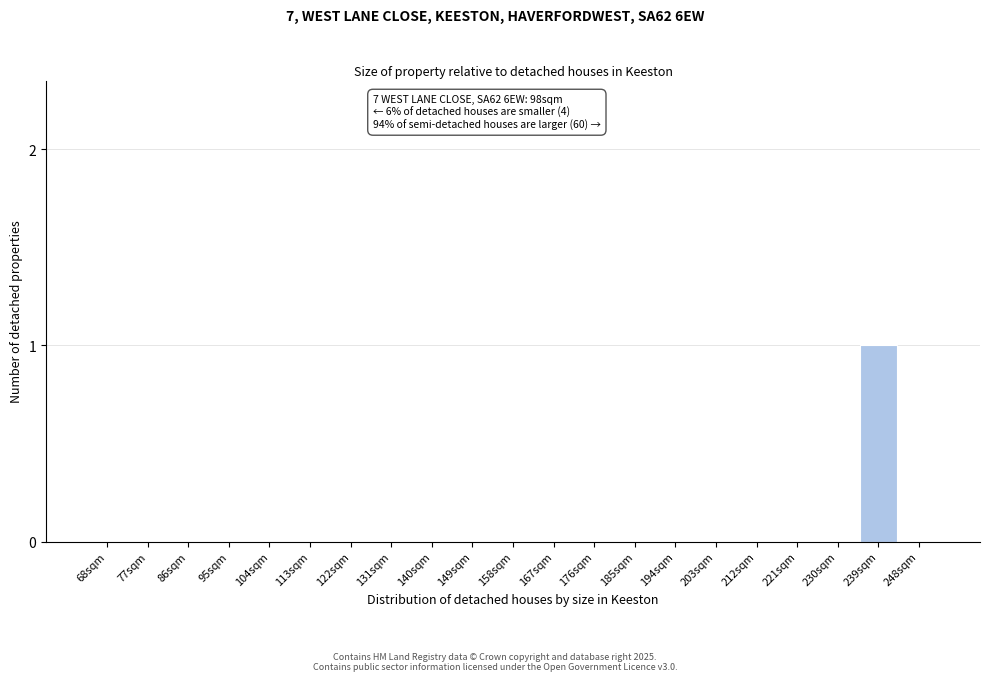

Reading right to left, what are all the values shown in this chart?

248sqm=0	239sqm=1	230sqm=0	221sqm=0	212sqm=0	203sqm=0	194sqm=0	185sqm=0	176sqm=0	167sqm=0	158sqm=0	149sqm=0	140sqm=0	131sqm=0	122sqm=0	113sqm=0	104sqm=0	95sqm=0	86sqm=0	77sqm=0	68sqm=0